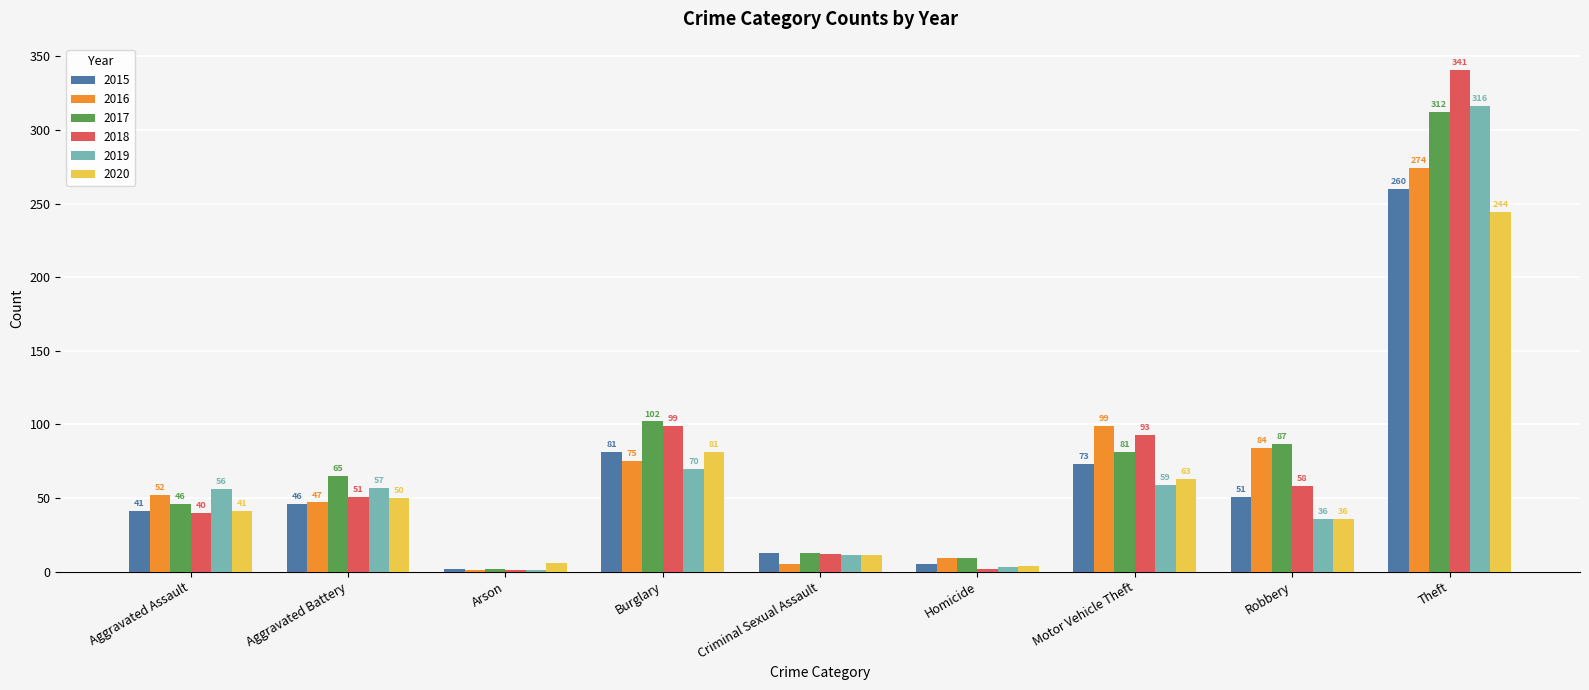

Between Burglary and Motor Vehicle Theft, which series saw the biggest shift?

2016